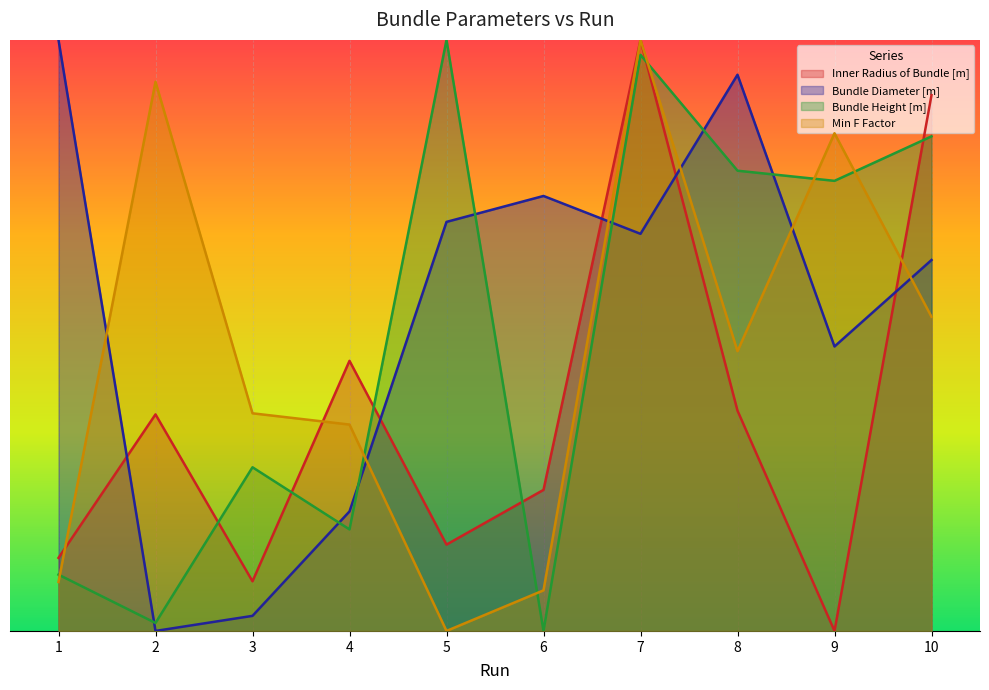

Where is Min F Factor nearest to the value 12?

8